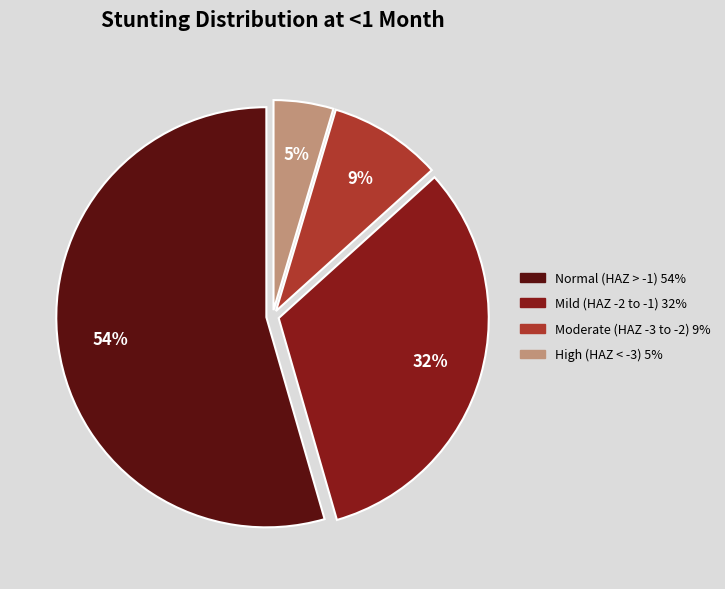

Is there a majority slice in this chart?

Yes